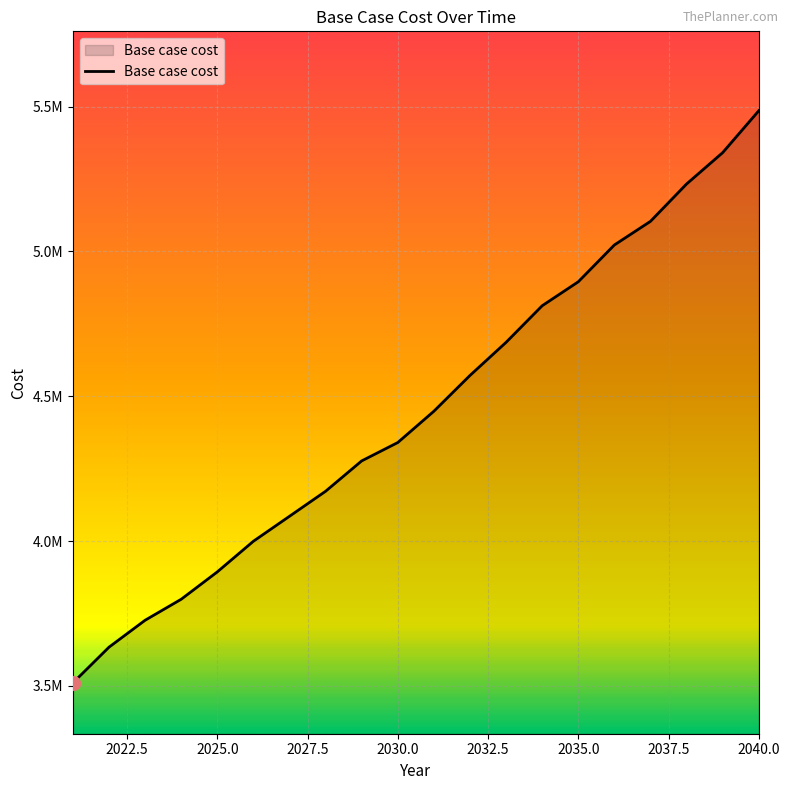

True or false: the data has more than 1 interior local peaks.

False